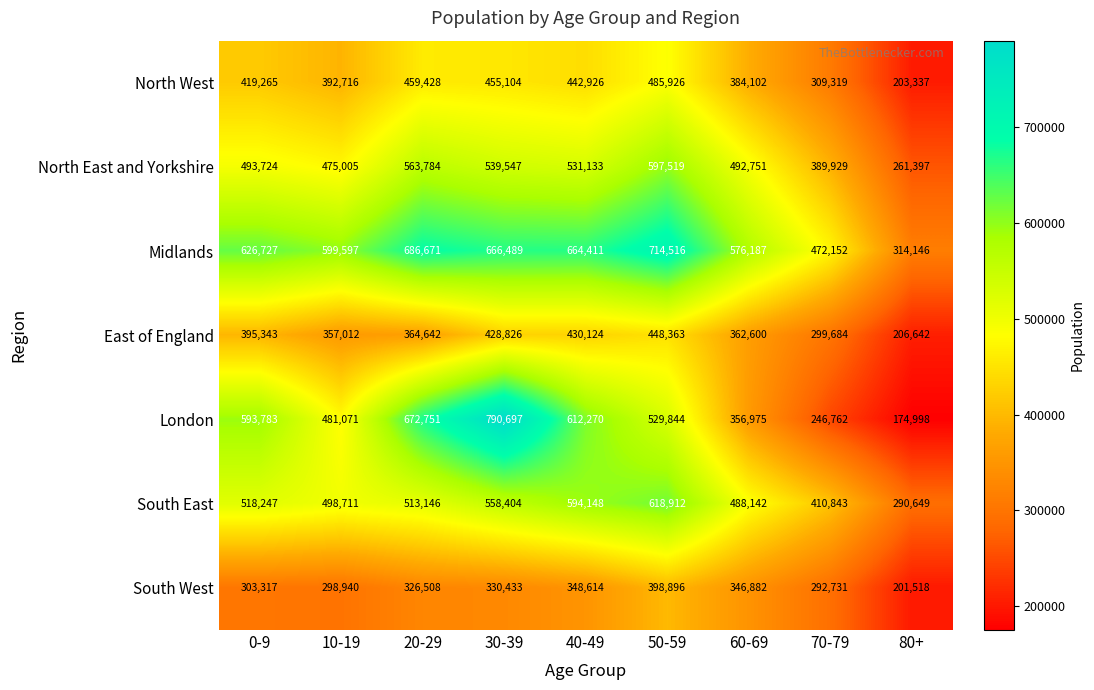

What is the difference between the maximum and minimum values in the North East and Yorkshire series?

336122